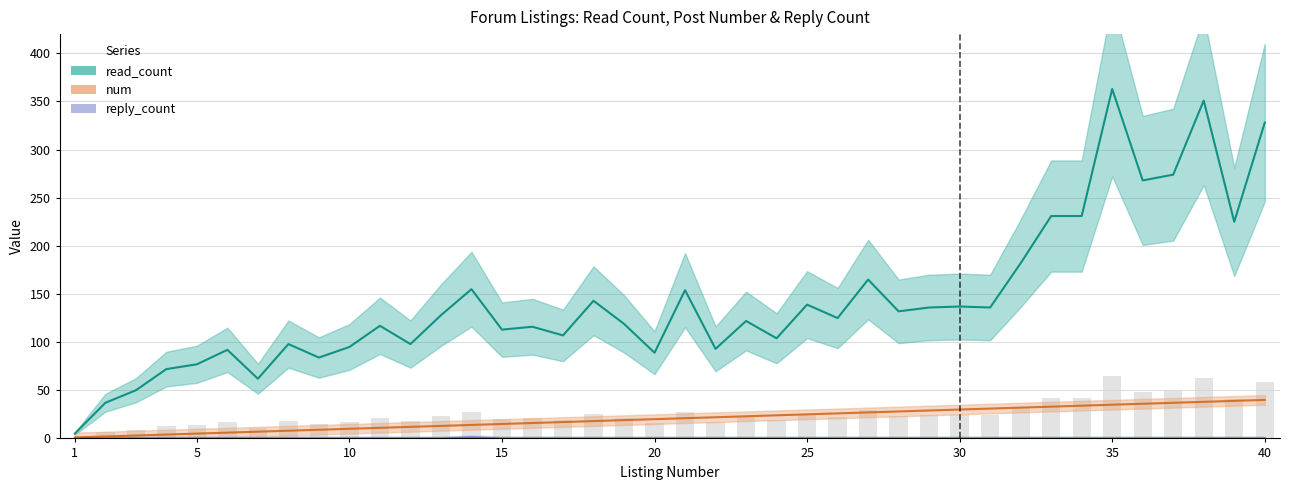

The num series shows 28 at 28. True or false?

True